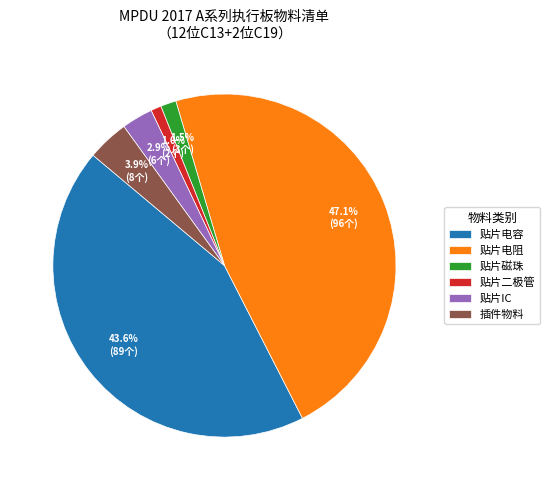

To the nearest percent, what portion does 贴片二极管 represent?

1%